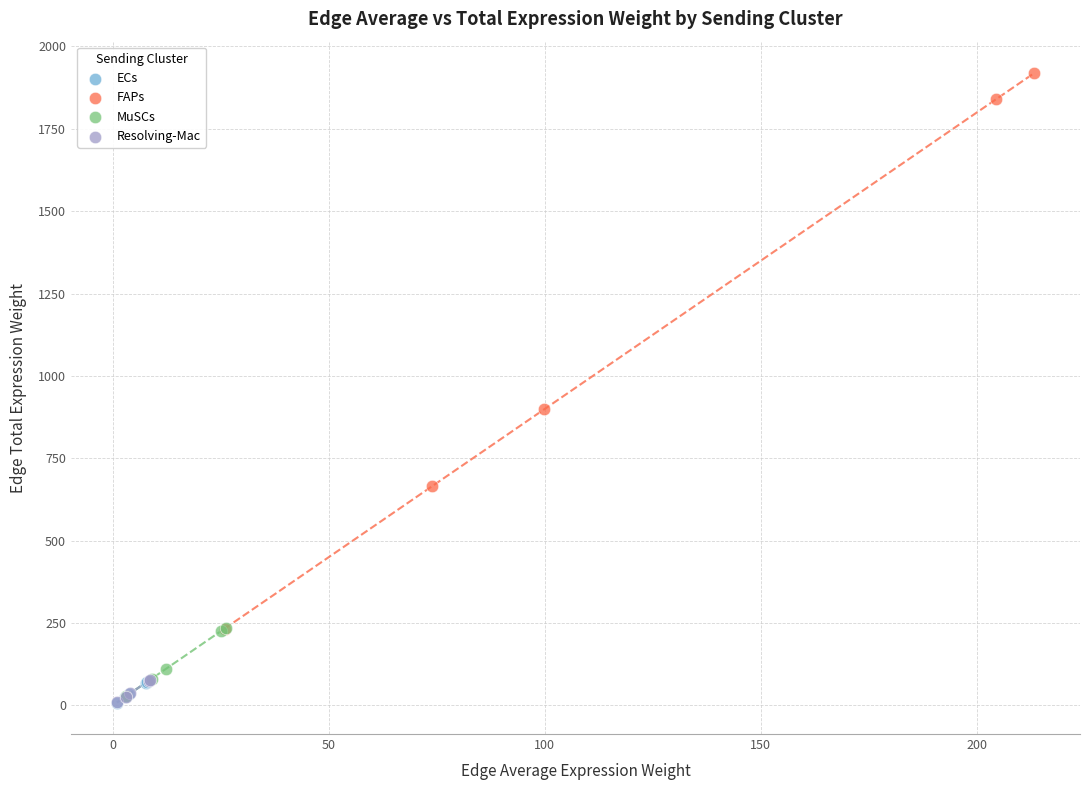

Which series has the largest Y range (max minus min)?

FAPs